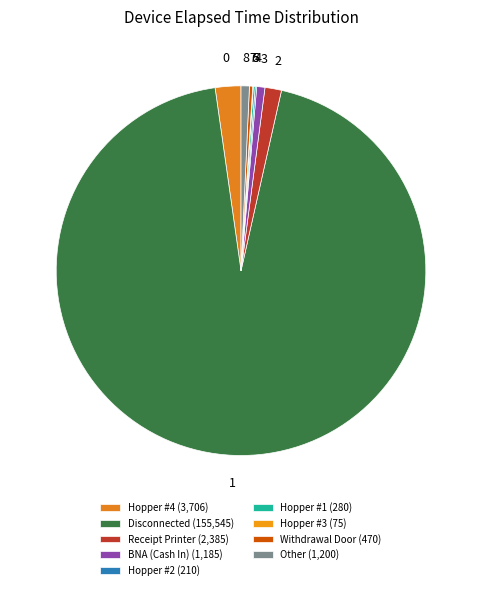

What percentage is NOT represented by Receipt Printer?

98.6%